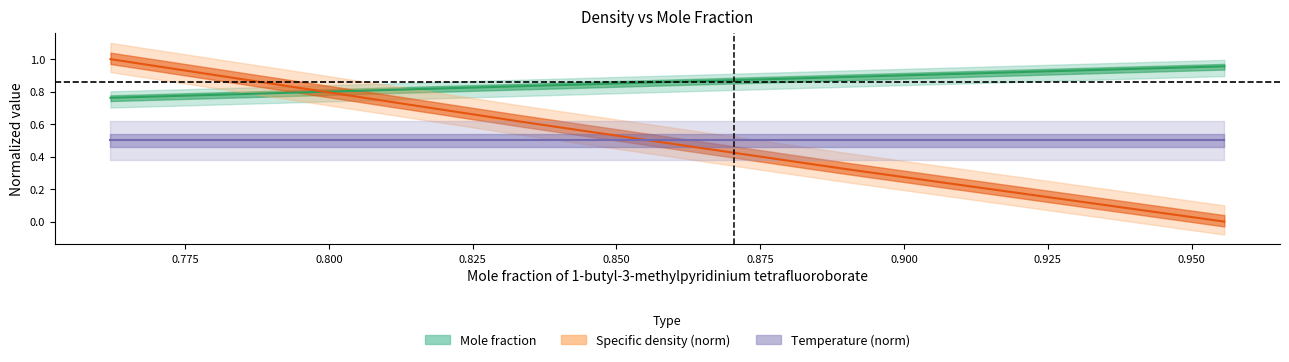

Read the Mole fraction value at 0.8901.

0.9